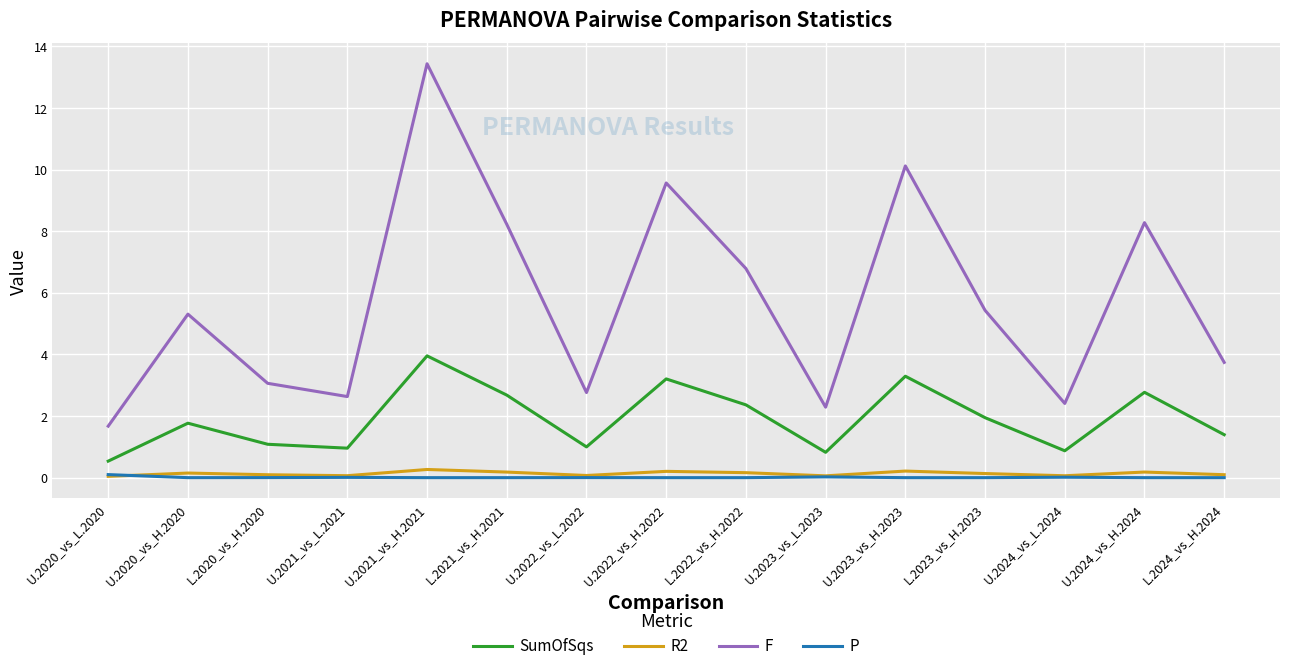

Where is the first local maximum for F?

U.2020_vs_H.2020